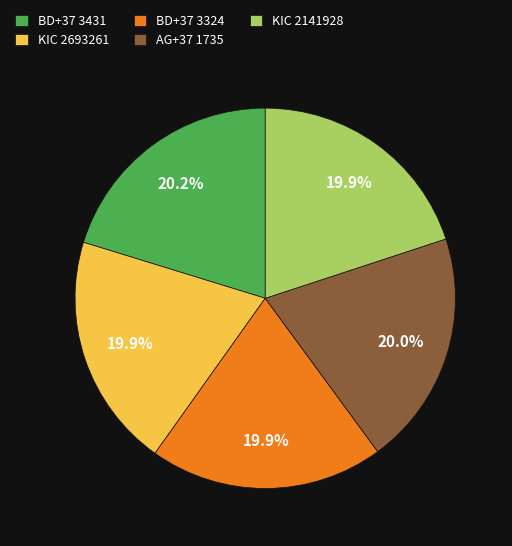

Approximately how many times larger is the value at KIC 2693261 compared to BD+37 3431?

1.0